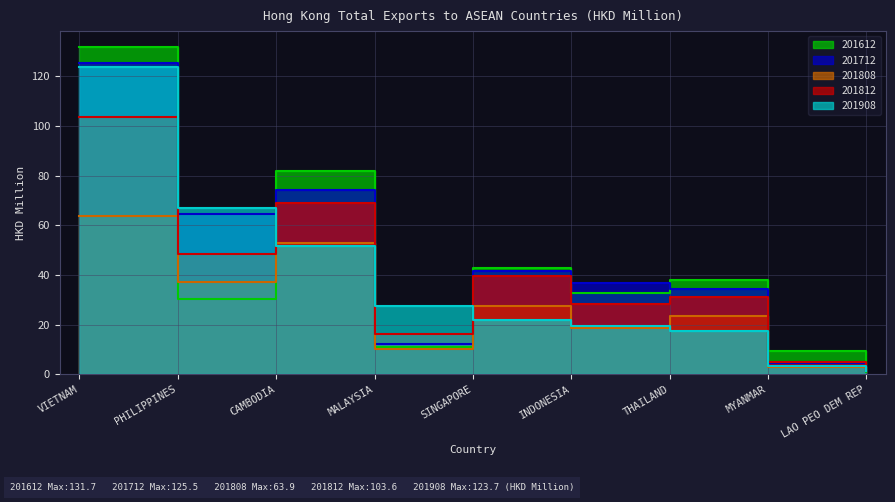

The value of 201908 at MYANMAR is 2.2. True or false?

False